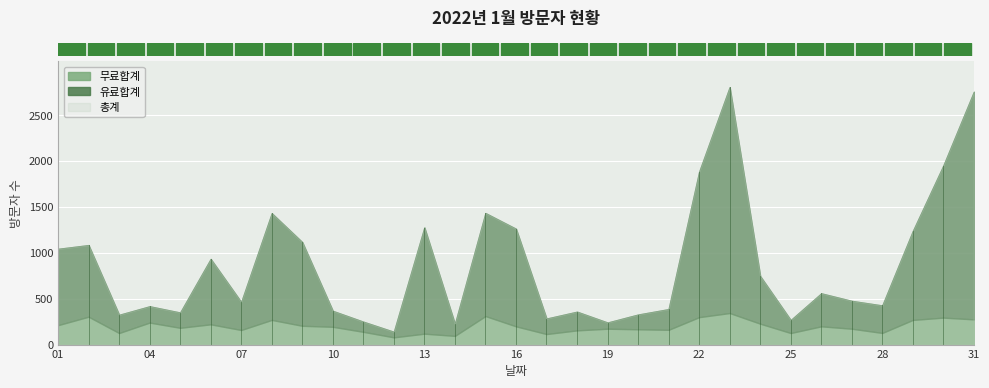

True or false: 총계 has more than 0 interior local peaks.

True